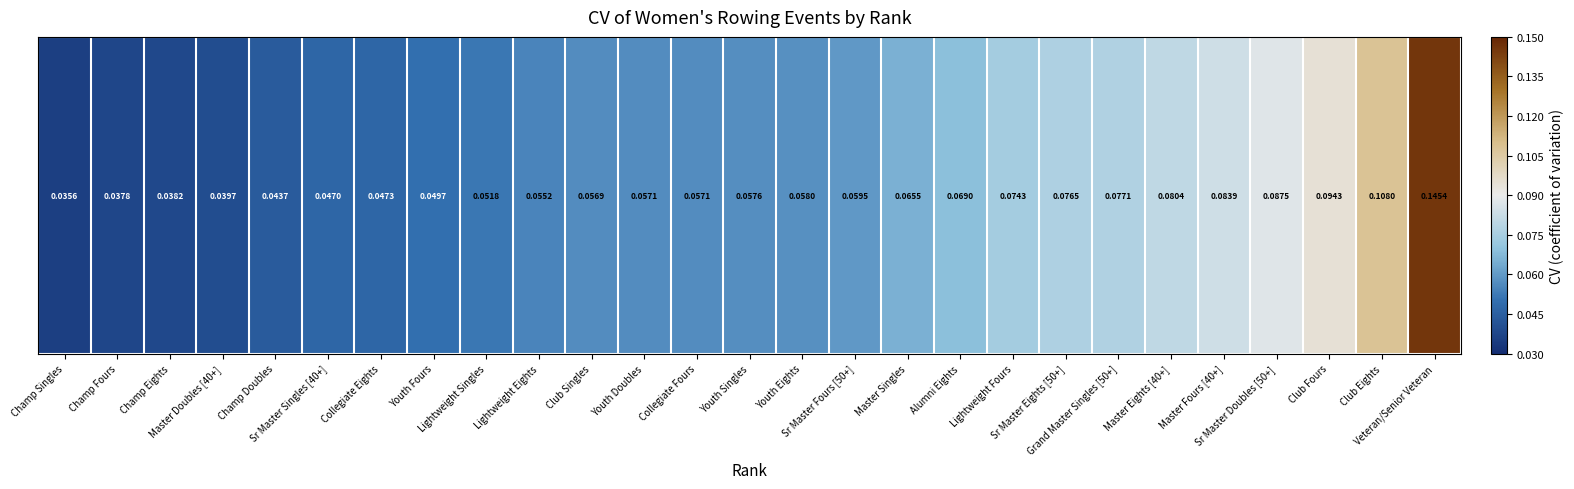

Which category has the lowest value across all series?

Champ Singles